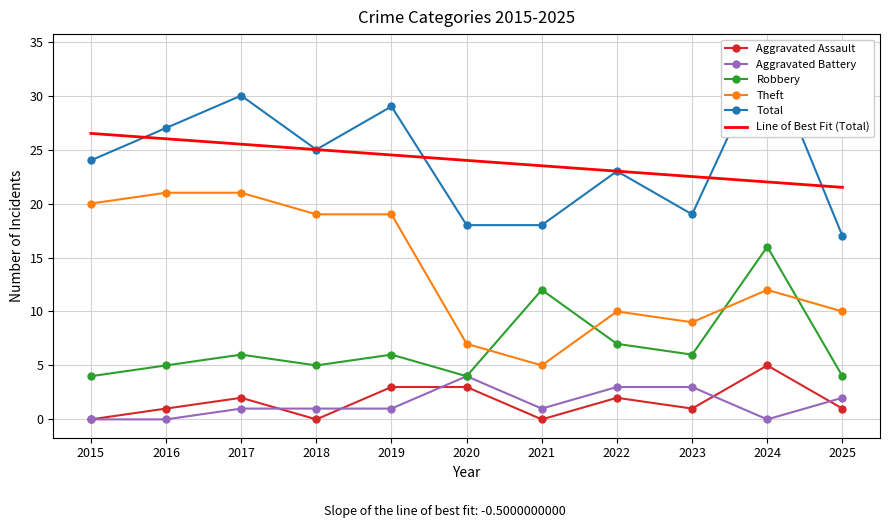

True or false: Theft and Line of Best Fit (Total) cross at least once.

False